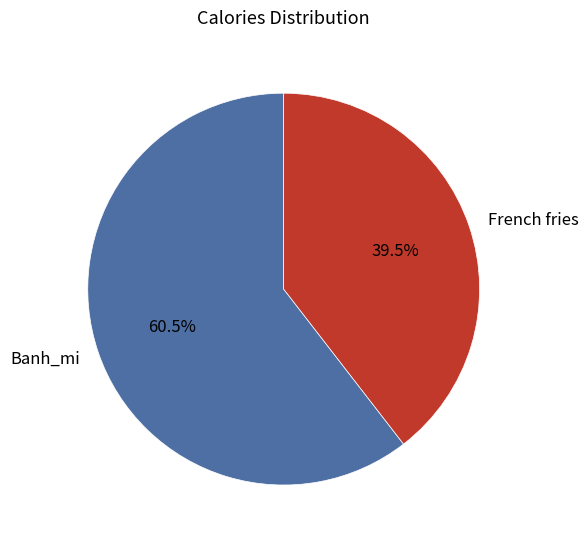

To the nearest percent, what is the difference between the French fries and Banh_mi slice percentages?

21%